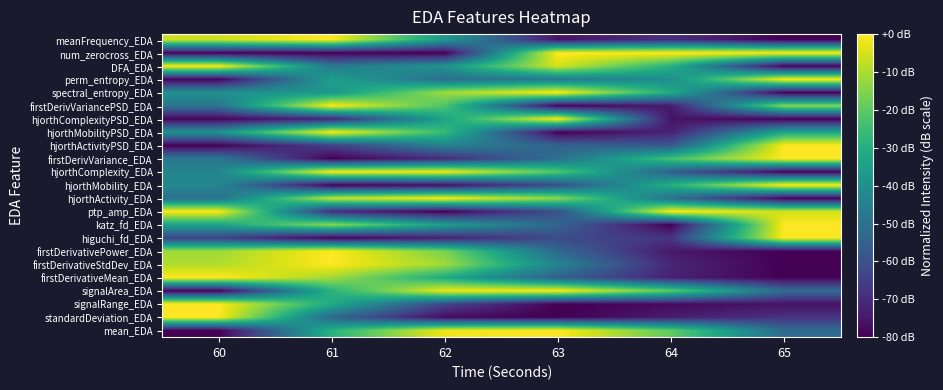

Reading left to right, transcribe all the data shown in this chart.

mean_EDA: 60=-80.0	61=-28.9	62=-2.0	63=0.0	64=-19.5	65=-52.0
standardDeviation_EDA: 60=0.0	61=-53.1	62=-78.1	63=-80.0	64=-73.7	65=-68.3
signalRange_EDA: 60=0.0	61=-31.4	62=-63.0	63=-80.0	64=-77.8	65=-76.2
signalArea_EDA: 60=-80.0	61=-28.8	62=-2.0	63=0.0	64=-19.6	65=-52.2
firstDerivativeMean_EDA: 60=0.0	61=-11.2	62=-31.7	63=-55.8	64=-72.7	65=-80.0
firstDerivativeStdDev_EDA: 60=-9.5	61=0.0	62=-11.1	63=-44.2	64=-71.4	65=-80.0
firstDerivativePower_EDA: 60=-11.4	61=0.0	62=-16.1	63=-53.1	64=-74.9	65=-80.0
higuchi_fd_EDA: 60=-64.0	61=-80.0	62=-72.9	63=-61.8	64=-67.5	65=0.0
katz_fd_EDA: 60=-33.7	61=-13.3	62=-35.1	63=-54.2	64=-80.0	65=0.0
ptp_amp_EDA: 60=-0.2	61=-70.0	62=-80.0	63=-60.1	64=0.0	65=-5.4
hjorthActivity_EDA: 60=-50.6	61=-7.0	62=0.0	63=-13.7	64=-50.7	65=-80.0
hjorthMobility_EDA: 60=-42.9	61=-80.0	62=-77.3	63=-61.1	64=-29.4	65=0.0
hjorthComplexity_EDA: 60=-43.8	61=0.0	62=-1.1	63=-21.5	64=-55.7	65=-80.0
firstDerivVariance_EDA: 60=-47.8	61=-80.0	62=-70.3	63=-50.4	64=-23.4	65=0.0
hjorthActivityPSD_EDA: 60=-80.0	61=-64.6	62=-44.5	63=-54.8	64=-57.7	65=0.0
hjorthMobilityPSD_EDA: 60=-39.4	61=0.0	62=-26.1	63=-80.0	64=-72.6	65=-32.7
hjorthComplexityPSD_EDA: 60=-79.3	61=-71.8	62=-33.6	63=0.0	64=-75.8	65=-80.0
firstDerivVariancePSD_EDA: 60=-48.9	61=0.0	62=-22.3	63=-80.0	64=-74.1	65=-14.1
spectral_entropy_EDA: 60=-39.9	61=-37.7	62=-11.5	63=0.0	64=-31.0	65=-80.0
perm_entropy_EDA: 60=-80.0	61=-35.0	62=-50.7	63=-47.6	64=-40.8	65=0.0
DFA_EDA: 60=0.0	61=-47.6	62=-38.7	63=-5.1	64=-29.4	65=-80.0
num_zerocross_EDA: 60=-80.0	61=-80.0	62=-80.0	63=0.0	64=0.0	65=0.0
meanFrequency_EDA: 60=-6.1	61=0.0	62=-37.0	63=-75.5	64=-69.4	65=-80.0